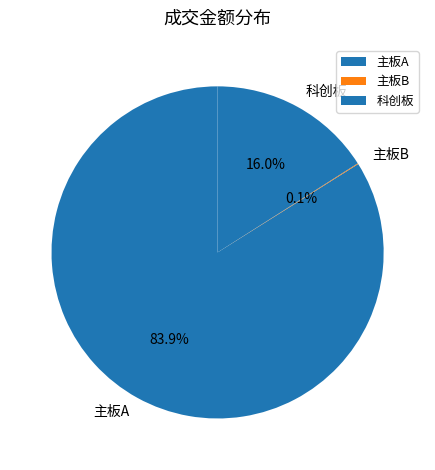

Which category accounts for the majority?

主板A